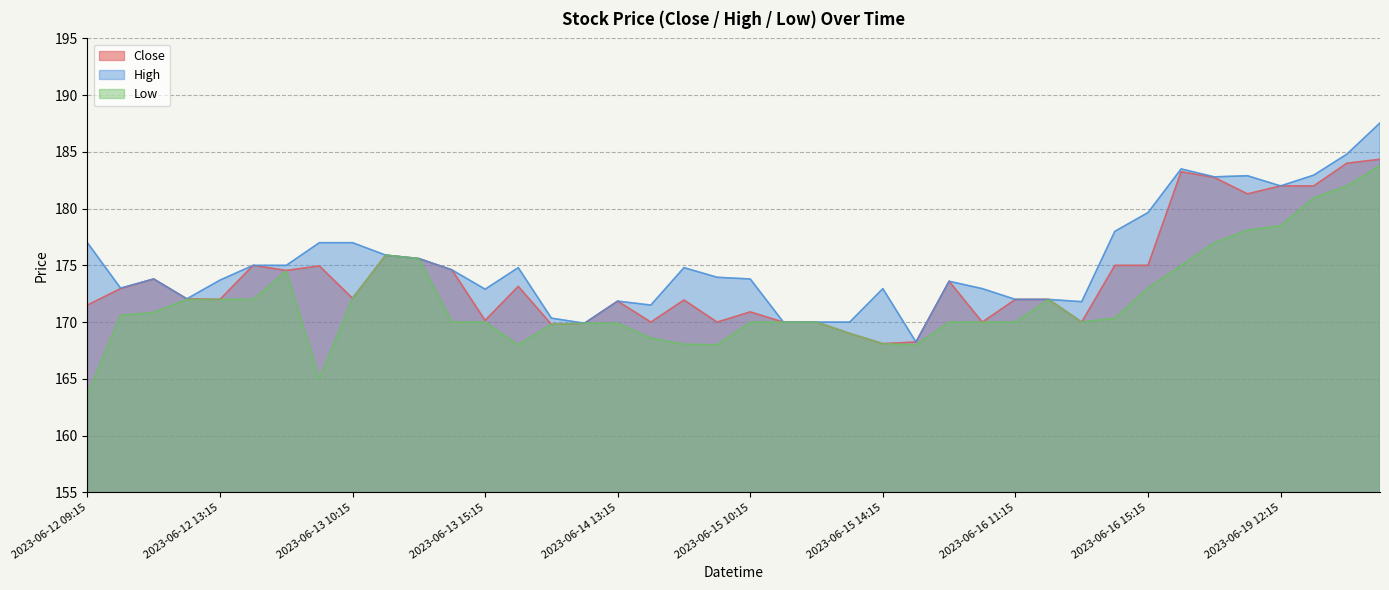

Which series has the widest spread of values?

Low